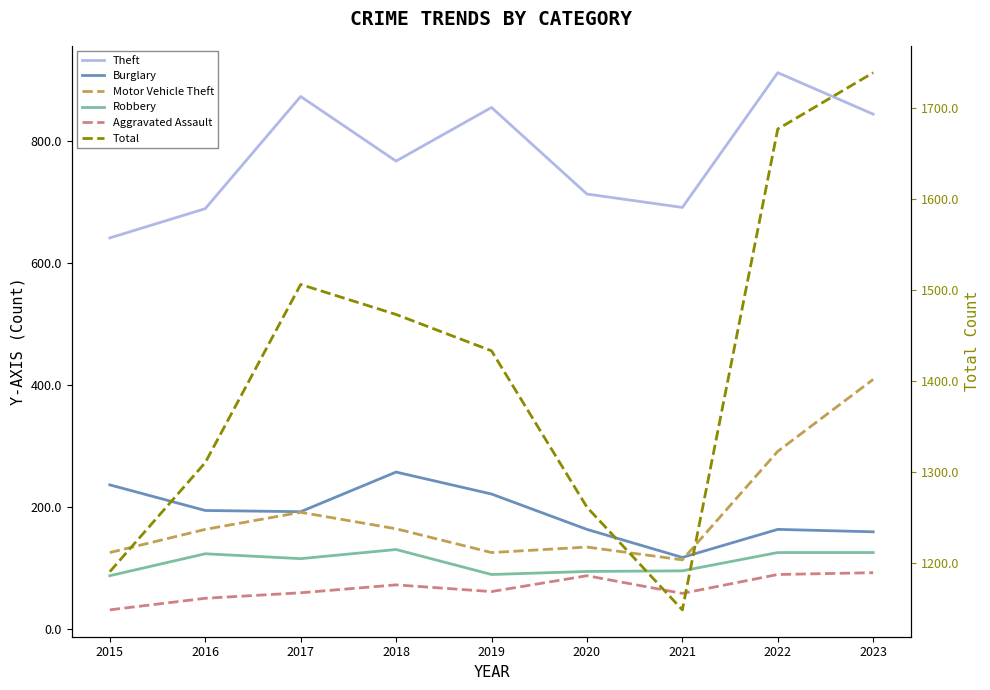

Is this an area chart (filled region under the line)?

No